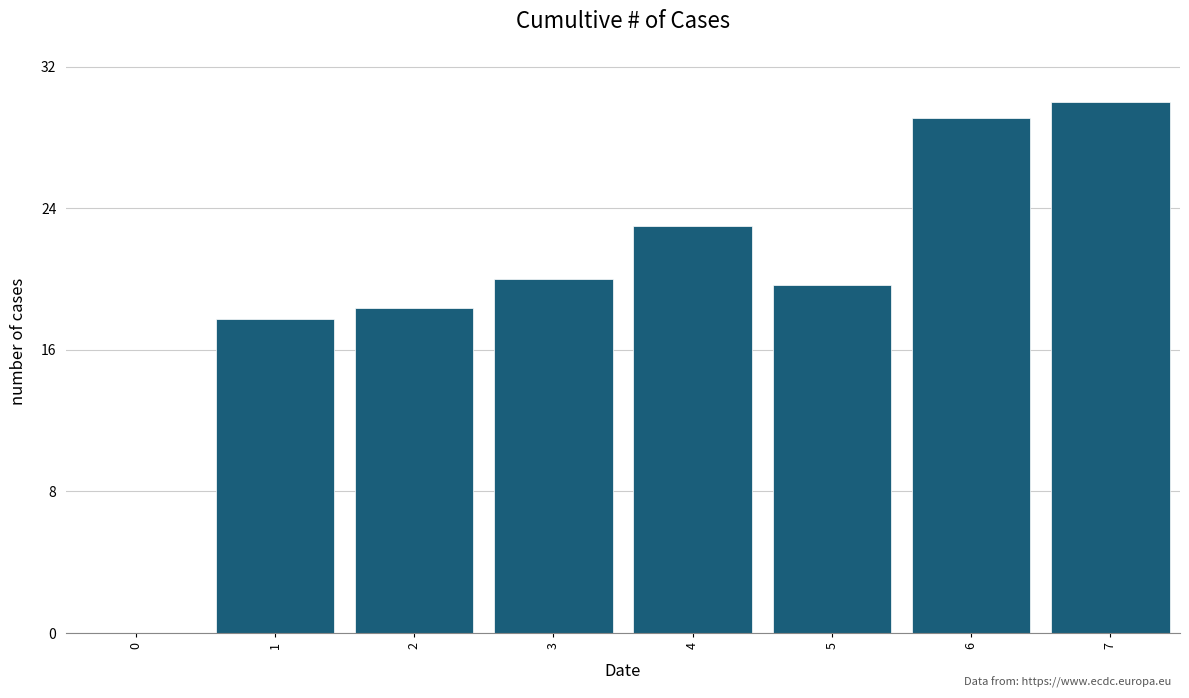

The value at 7 is 30.0. True or false?

True